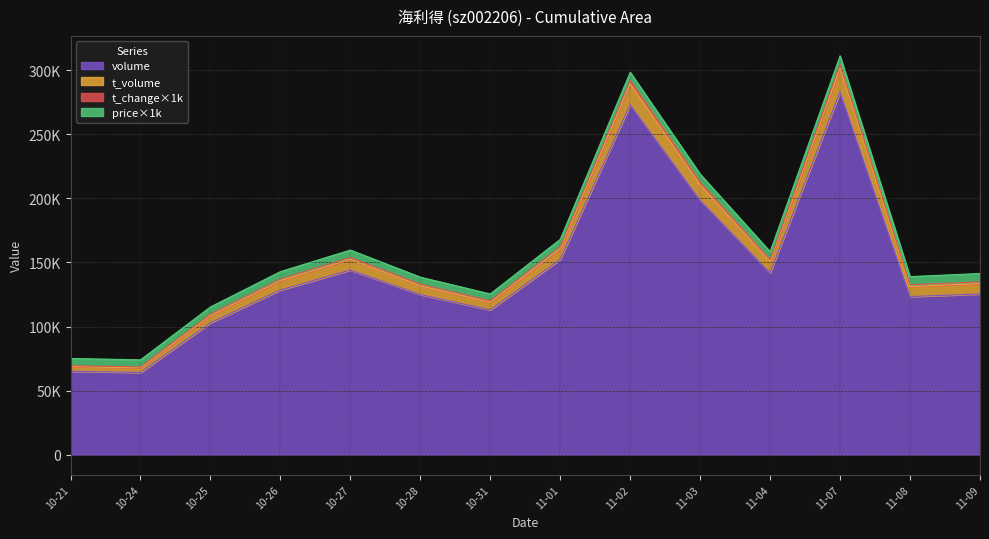

At which label does t_change reach its minimum?

10-24